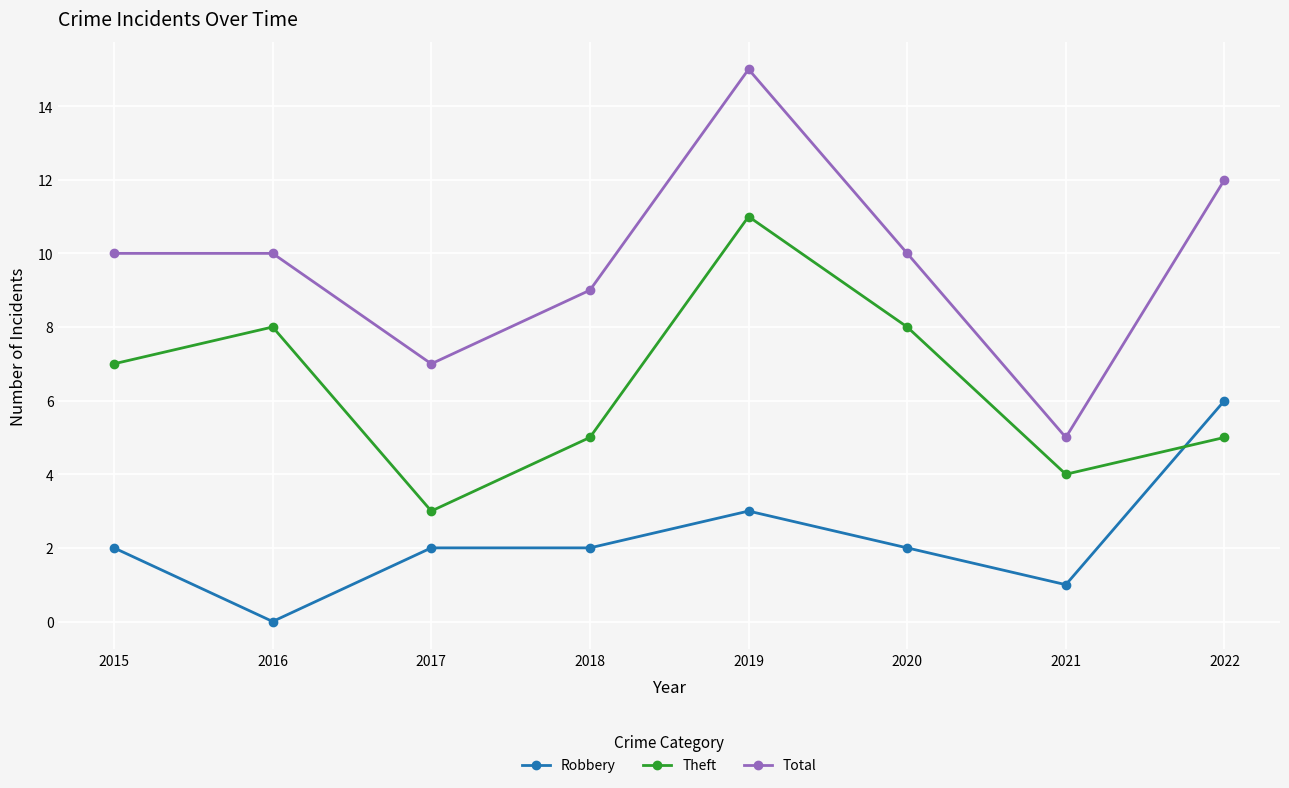

What is the difference between the highest and lowest values at 2017?

5